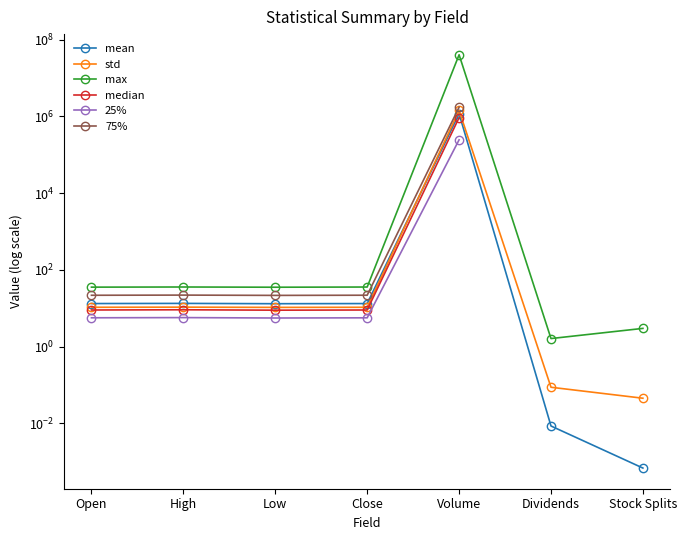

Is this an area chart (filled region under the line)?

No